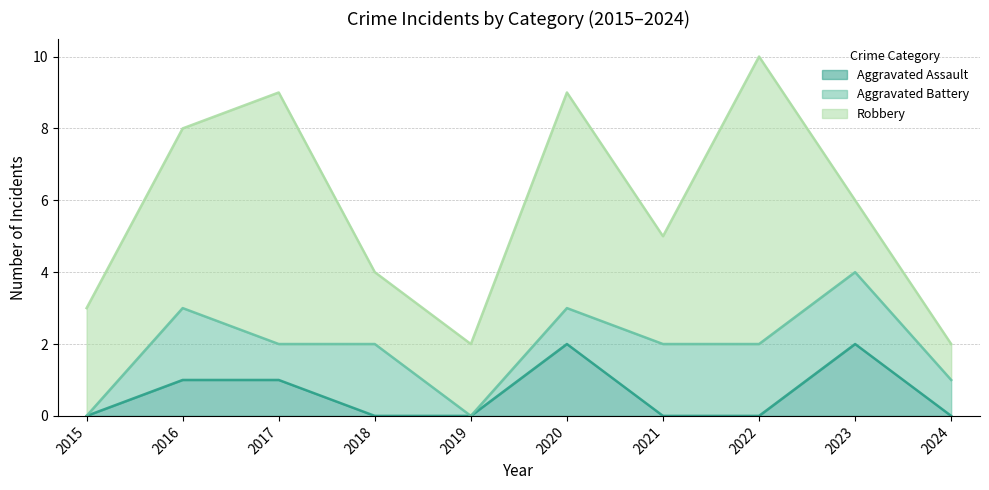

Count the number of categories in the chart.

10